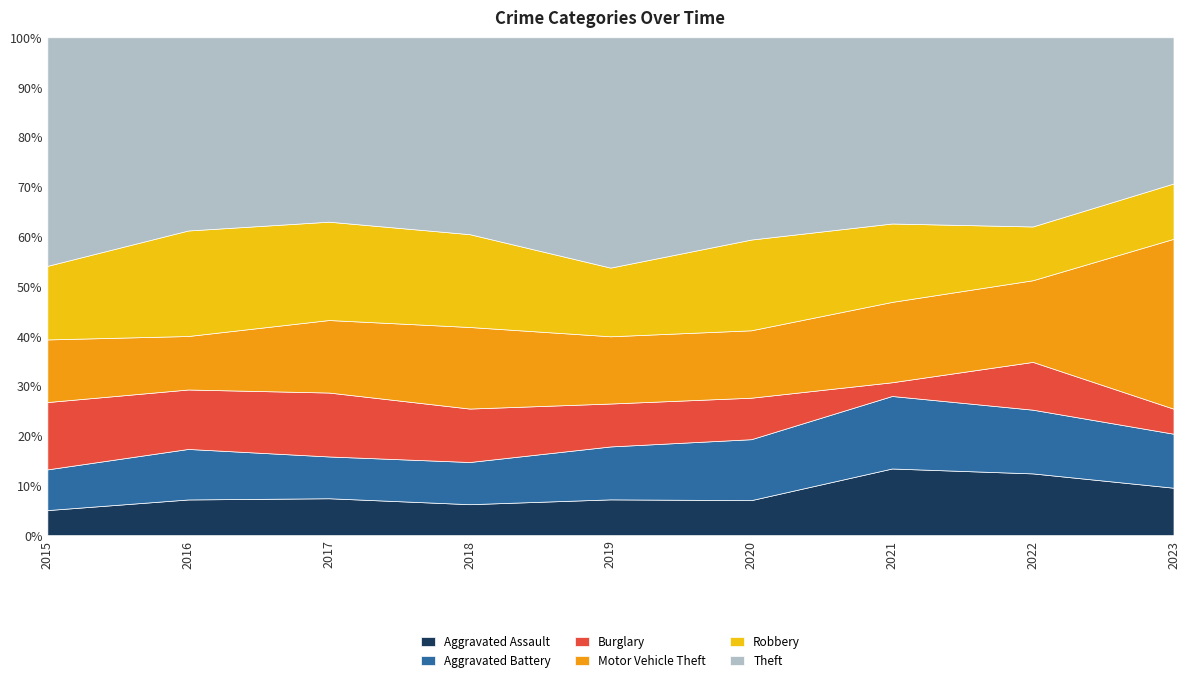

At which label does Aggravated Assault first exceed 27?

2017